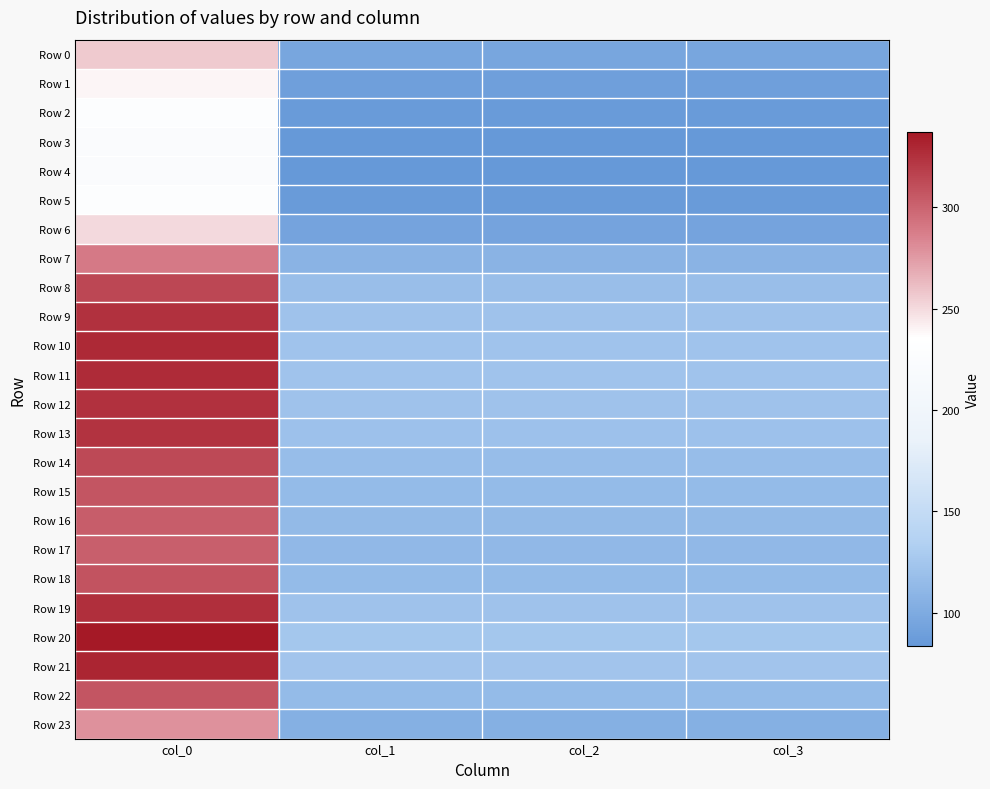

Rank the series at col_0 from highest to lowest value.

Row 20, Row 21, Row 10, Row 11, Row 19, Row 12, Row 9, Row 13, Row 8, Row 14, Row 18, Row 22, Row 15, Row 16, Row 17, Row 7, Row 23, Row 0, Row 6, Row 1, Row 2, Row 5, Row 3, Row 4